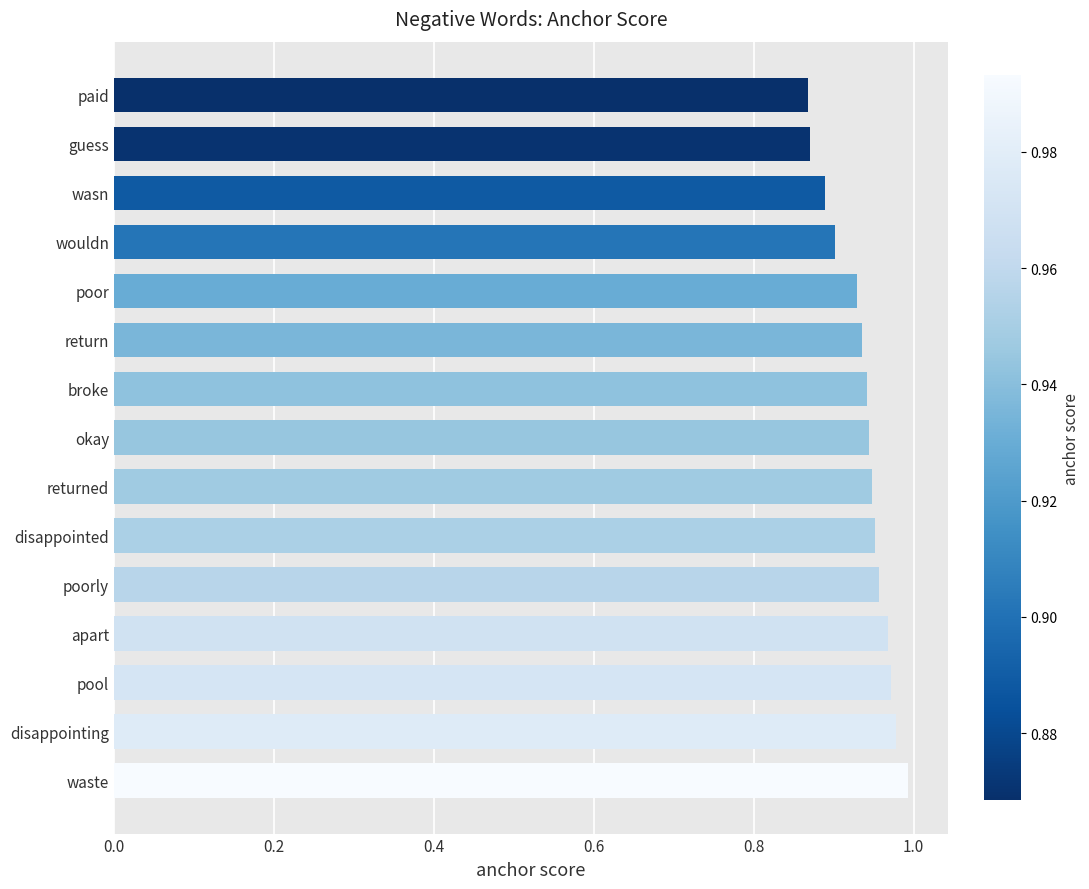

What is the difference between the maximum and minimum values?

0.1